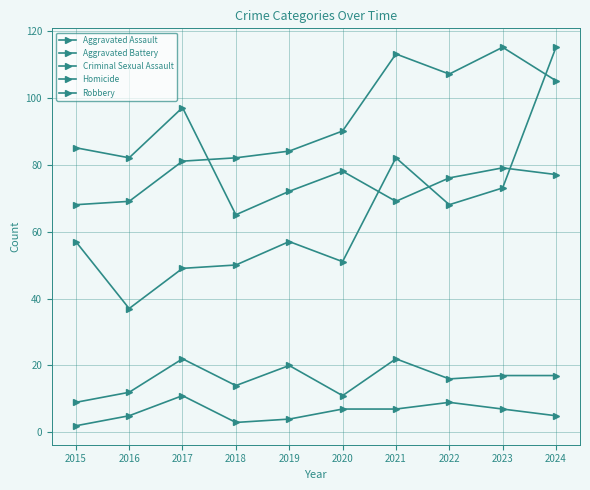

What is the difference between the maximum and minimum values in the Homicide series?

9